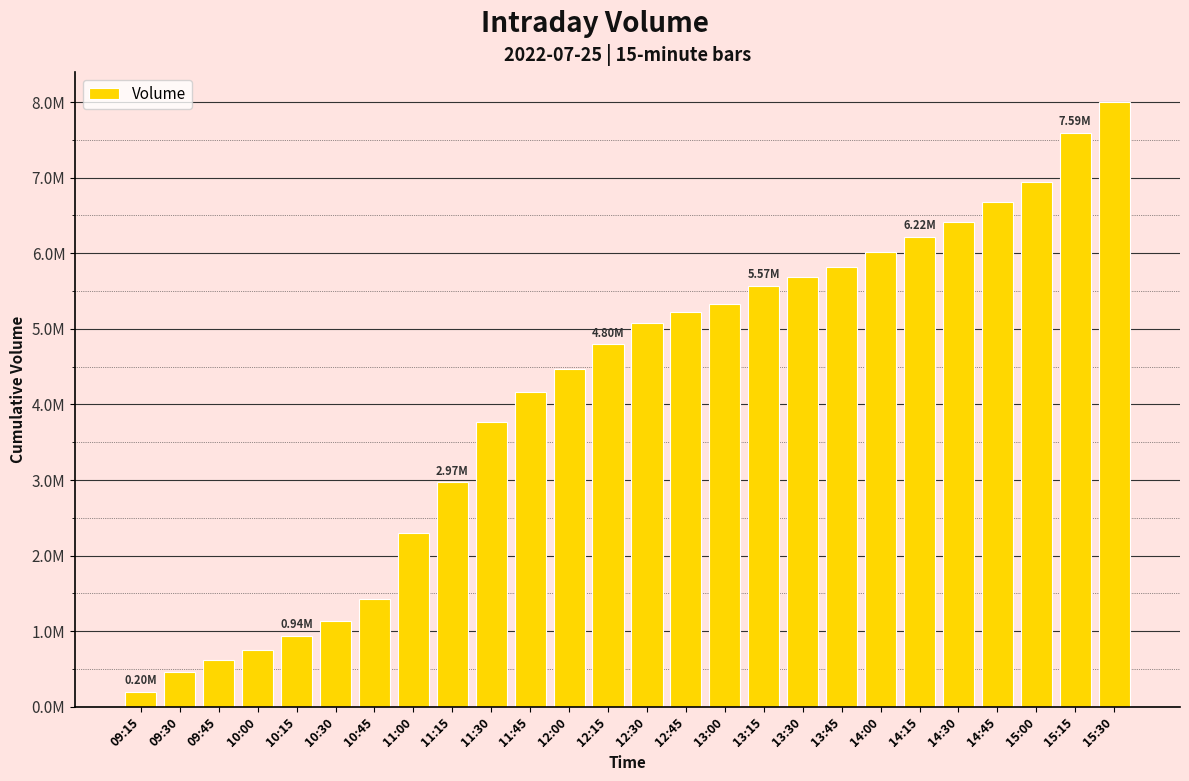

Does the chart contain any negative values?

No